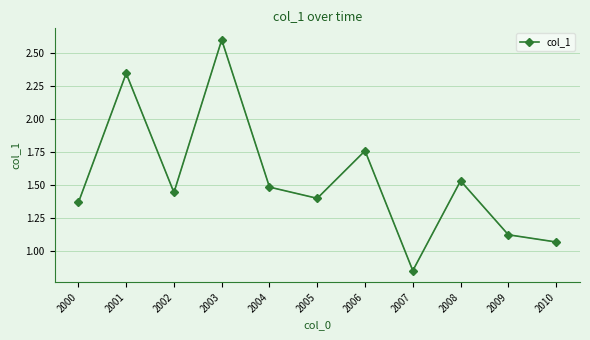

At which category does the data reach its first local valley?

2002